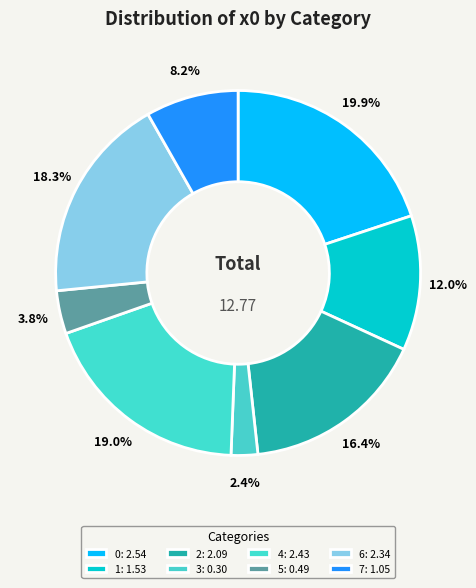

Approximately how many times larger is the value at 4 compared to 0?

1.0